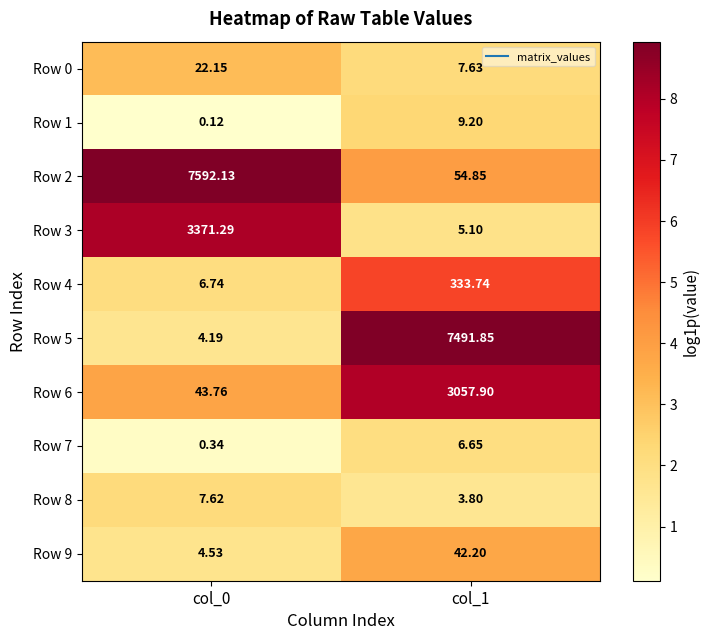

Is the value of Row 2 at col_1 greater than the value of Row 0 at col_1?

Yes